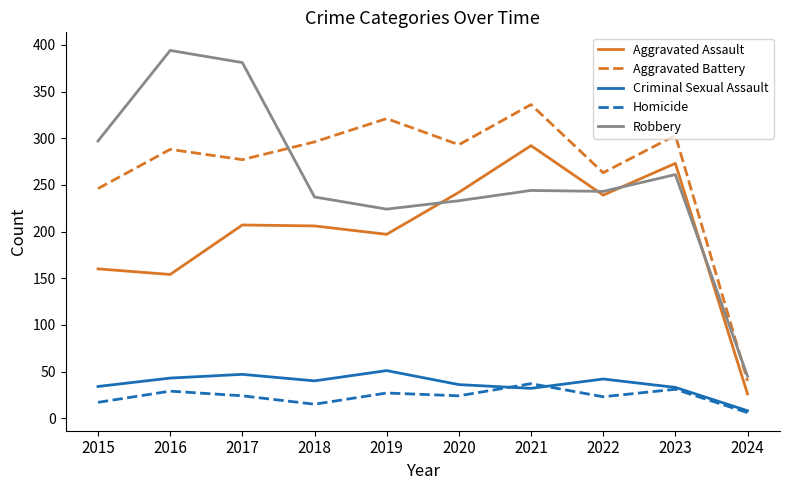

Where is the first local minimum for Aggravated Battery?

2017